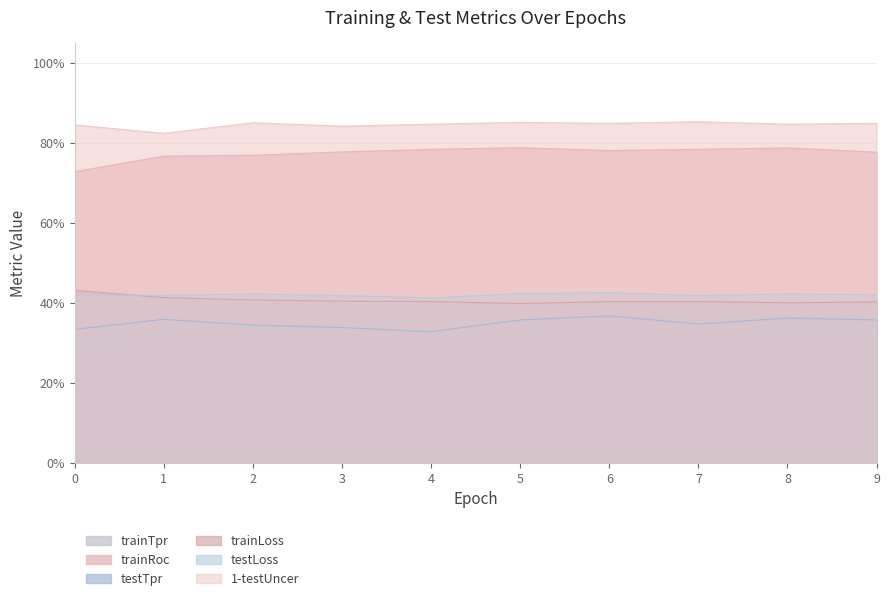

True or false: testTpr has a value of 0.2 at 2.

False